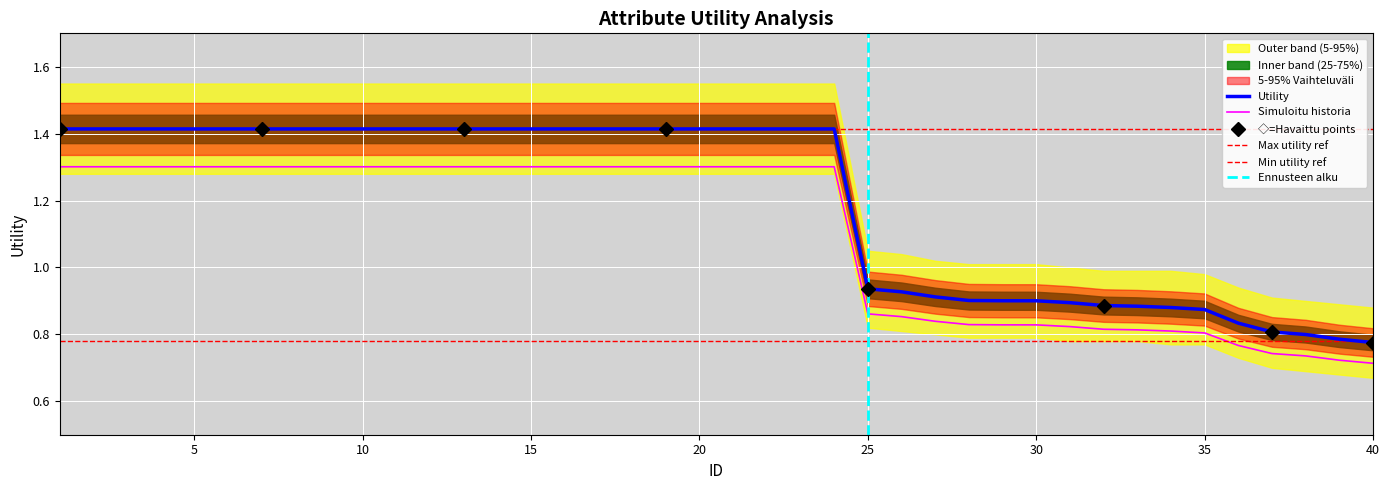

True or false: Utility and Simuloitu historia cross at least once.

False